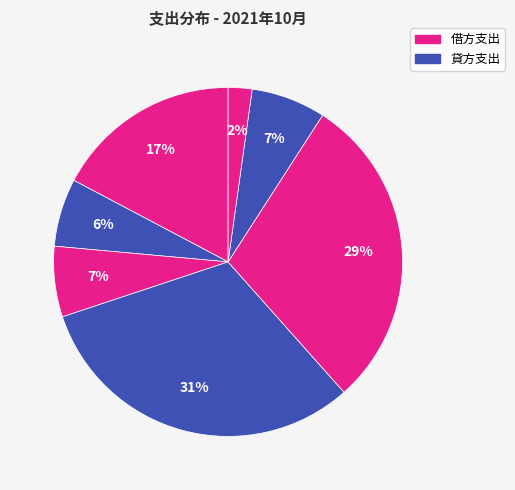

How many segments does this pie chart have?

7